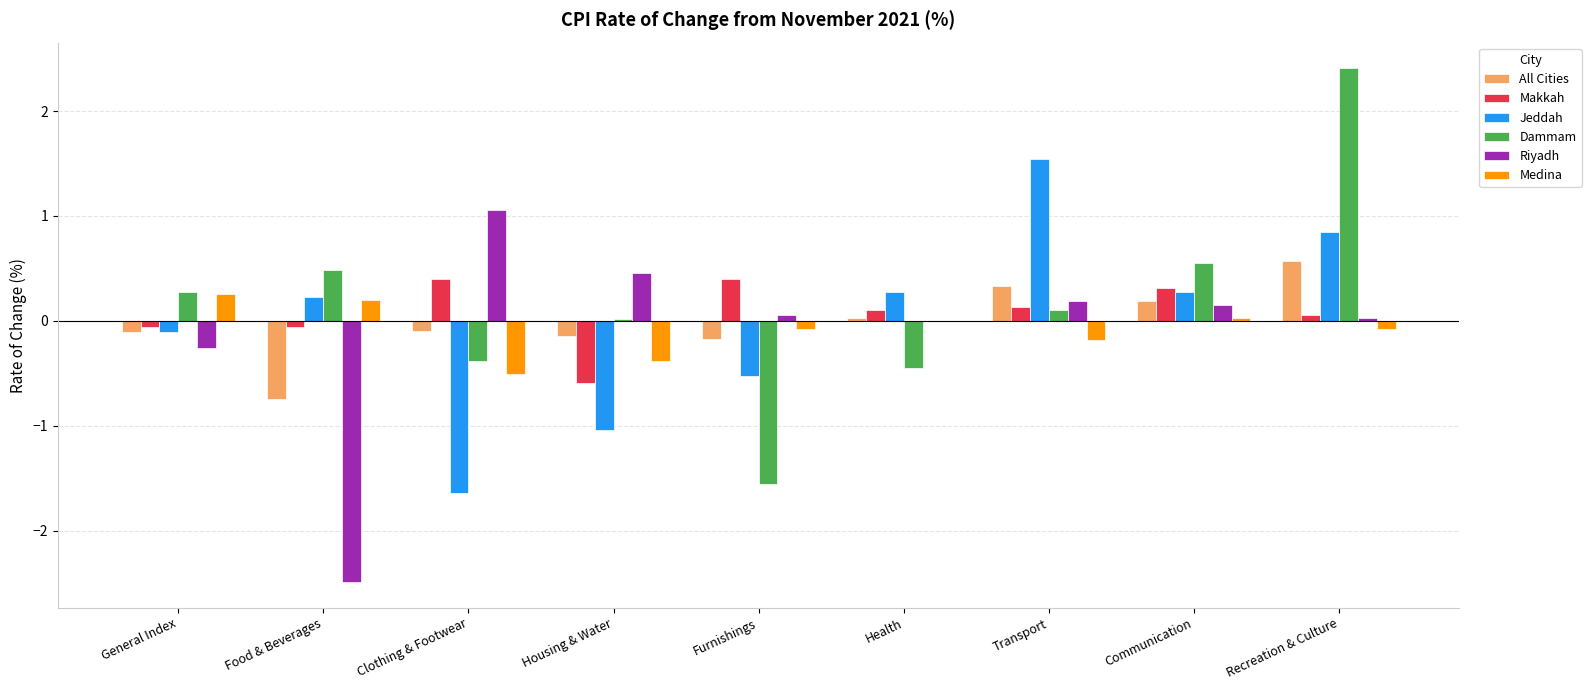

What is the maximum value for Riyadh?

1.1